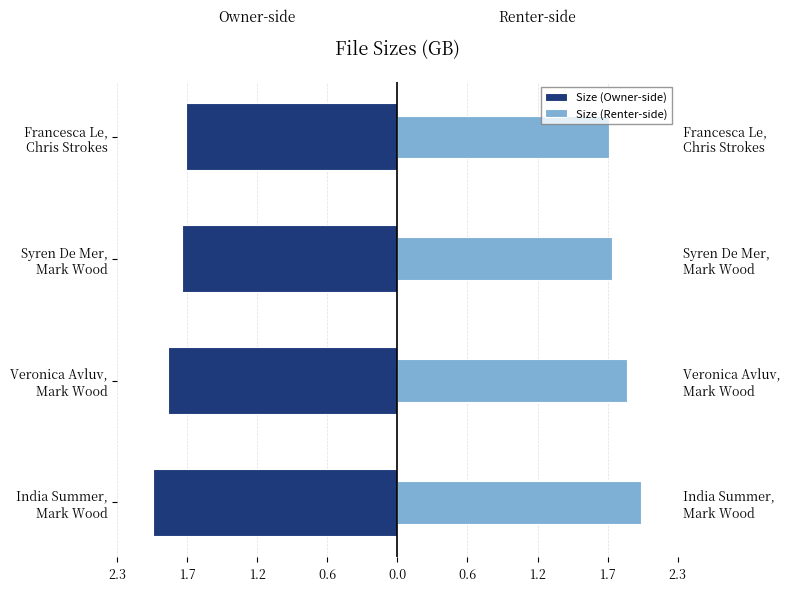

Reading right to left, list all the values displayed in this chart.

Size (Owner-side): -1.8	-1.8	-1.9	-2.0
Size (Renter-side): 1.8	1.8	1.9	2.0